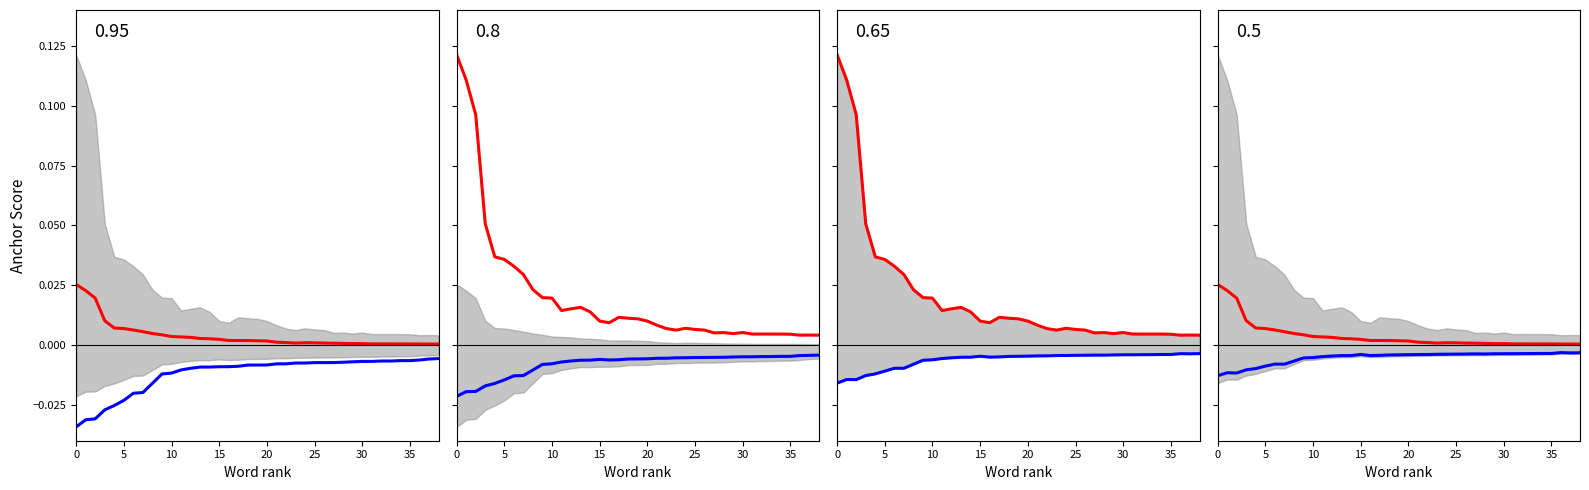

At how many categories does at least one series exceed 0?

39